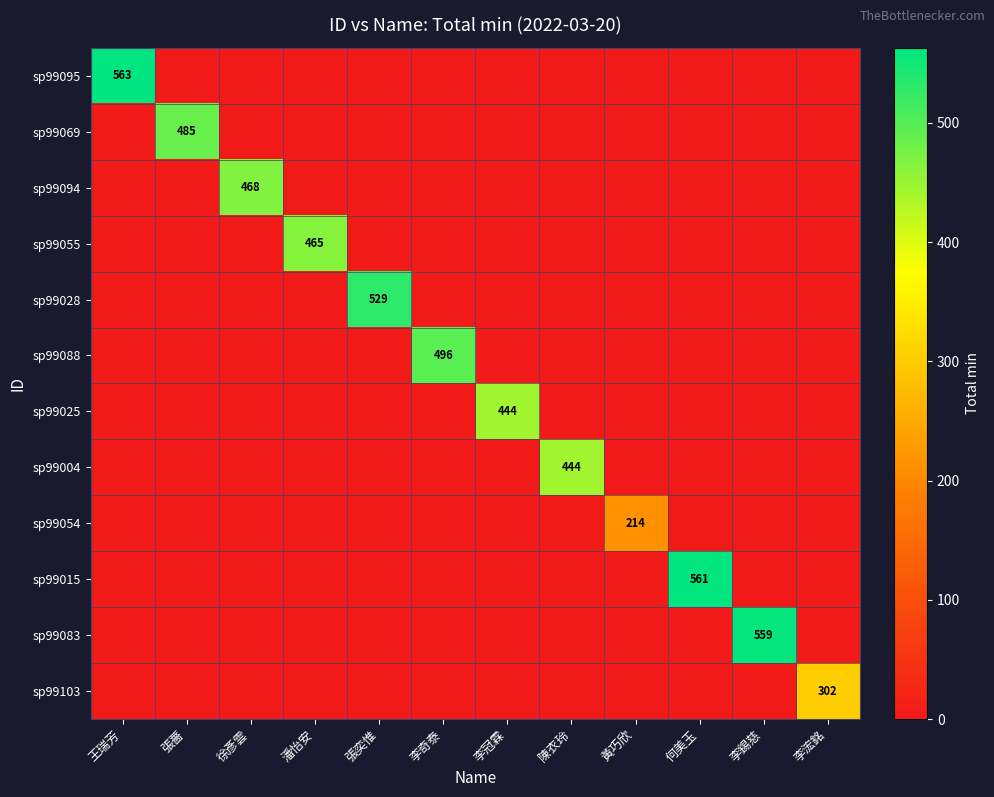

The value of sp99015 at 何美玉 is 561. True or false?

True